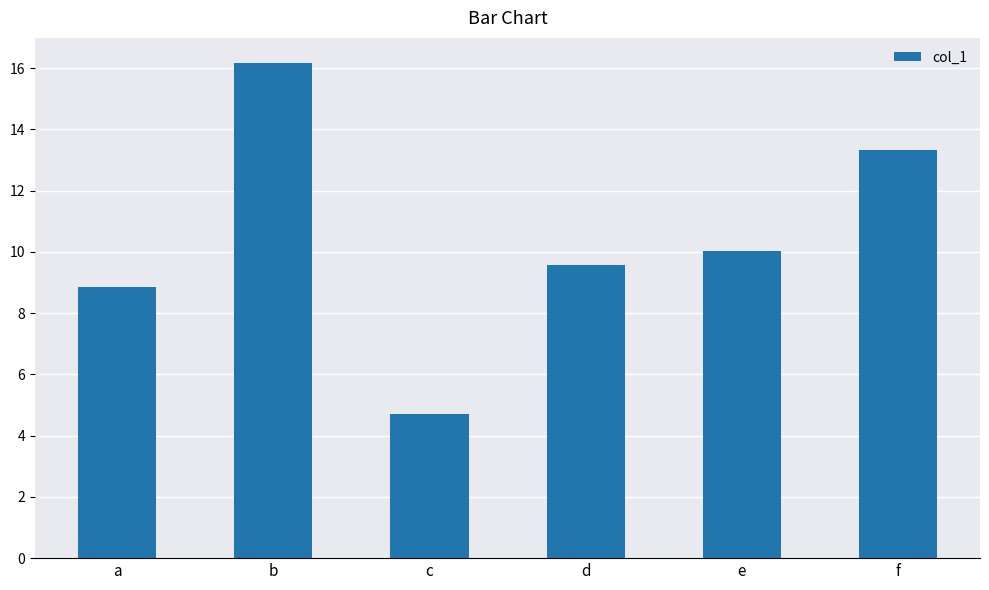

Where is the data nearest to the value 10?

e